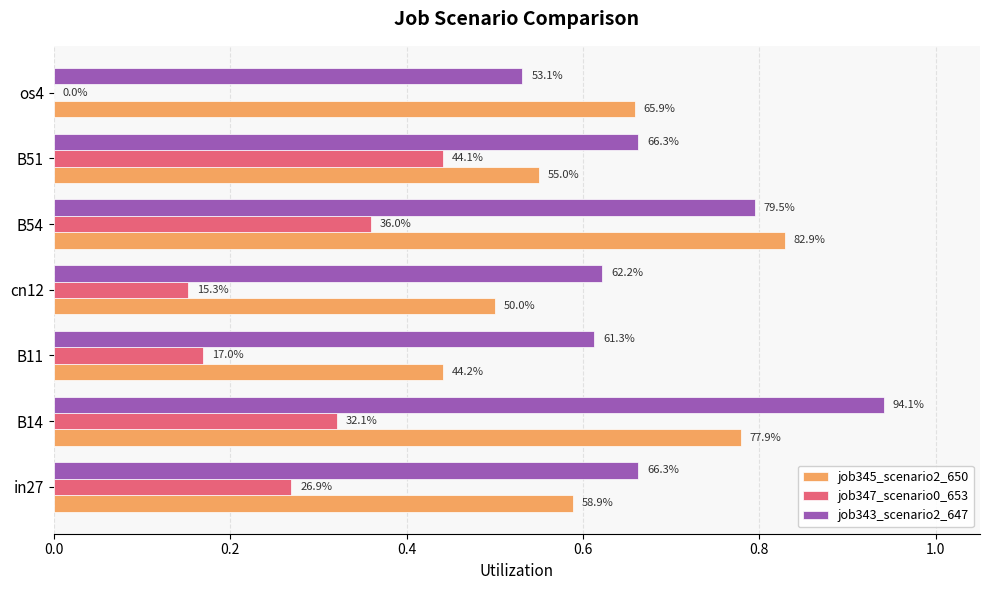

Are the bars grouped side by side (vs. stacked)?

Yes